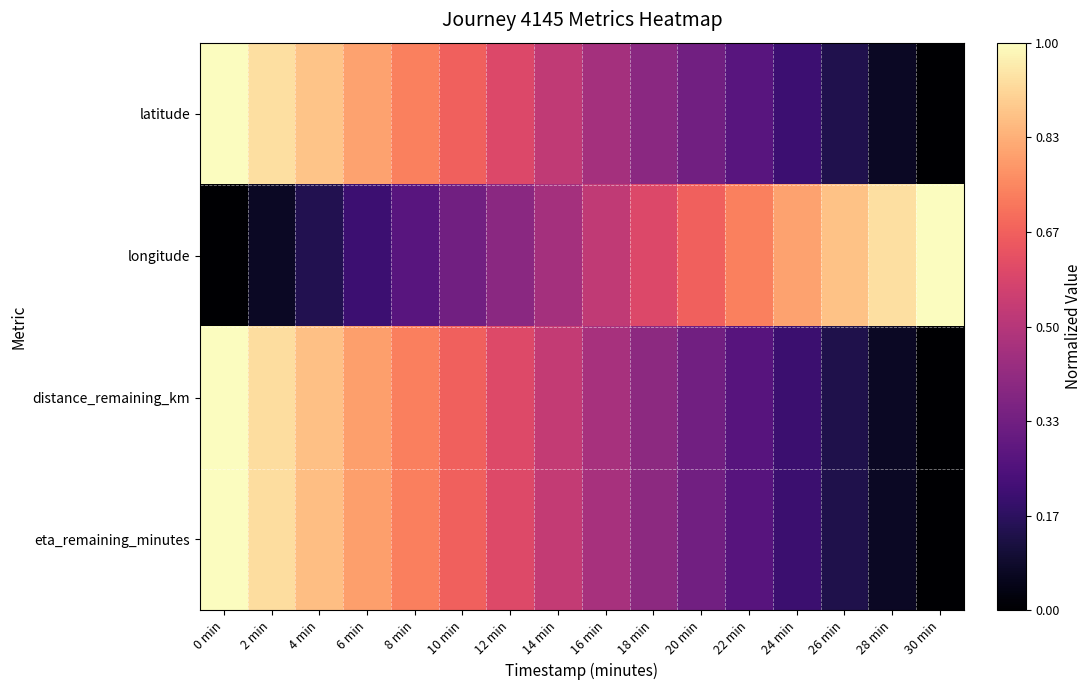

Which series has the widest spread of values?

latitude